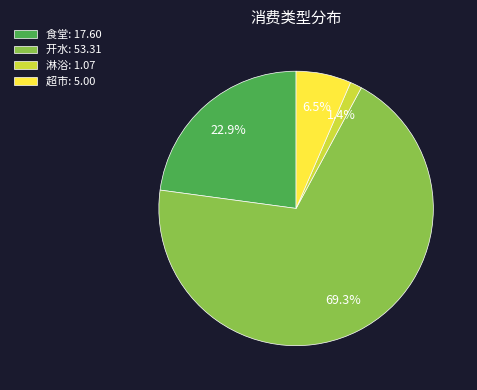

Does 开水: 53.31 represent more than half of the total?

Yes